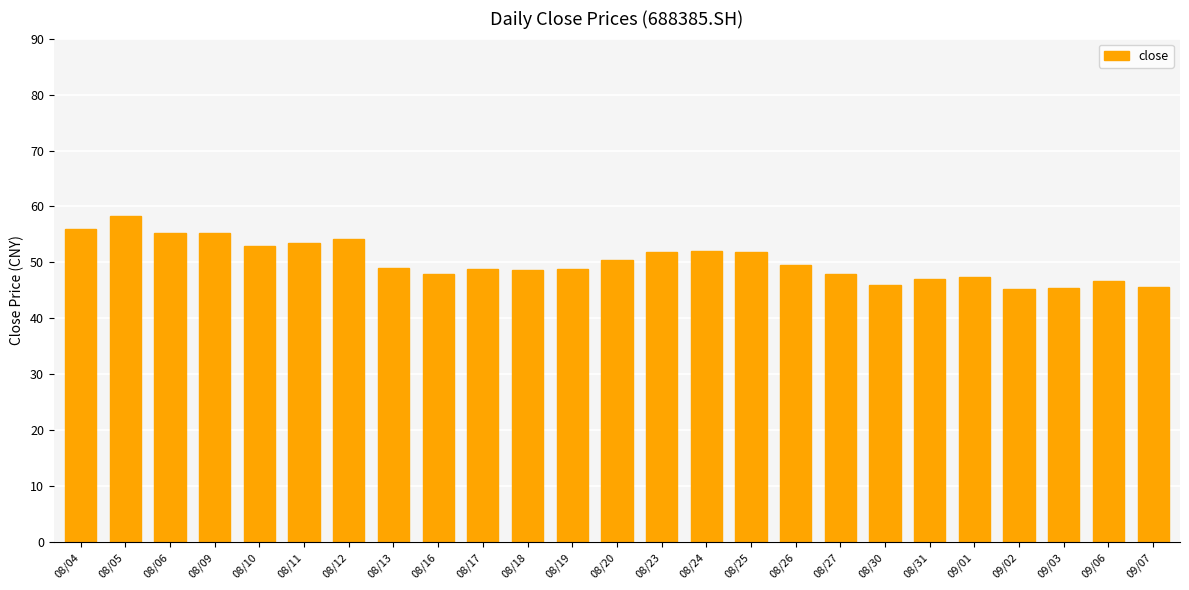

What is the label of the 10th bar from the right?

08/25